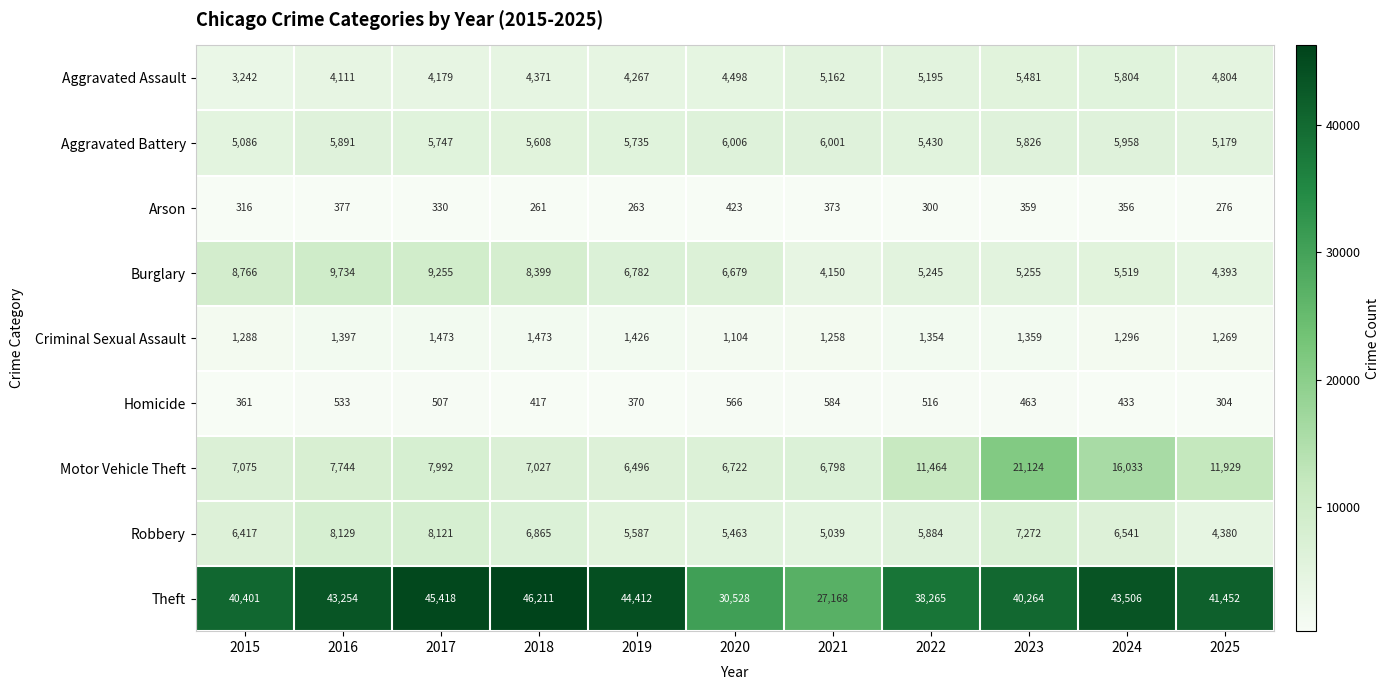

What is the greatest value displayed?

46211